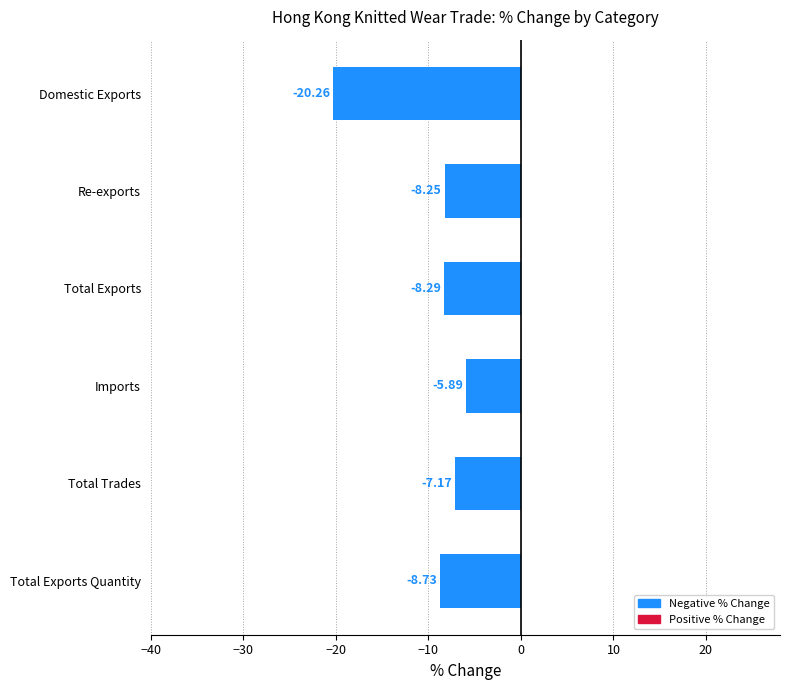

What is the difference between the second highest and second lowest values?

1.6